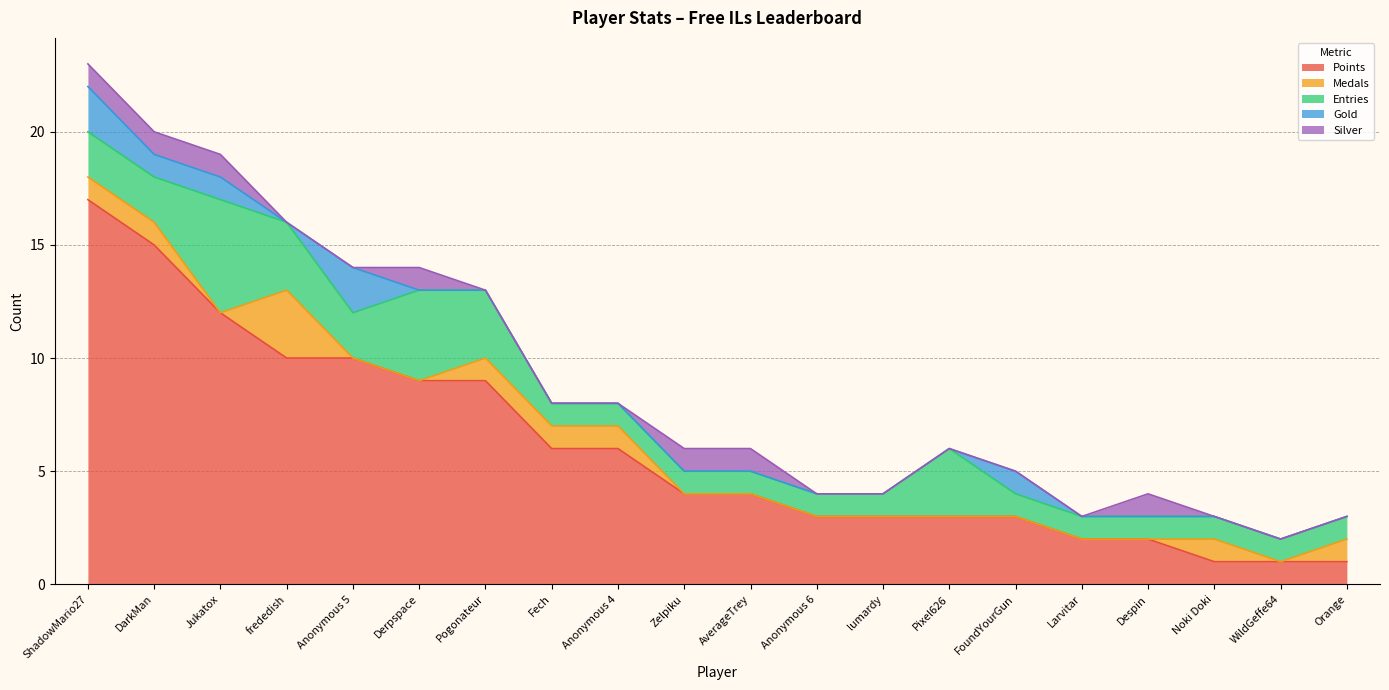

The Medals series shows 0 at lumardy. True or false?

True